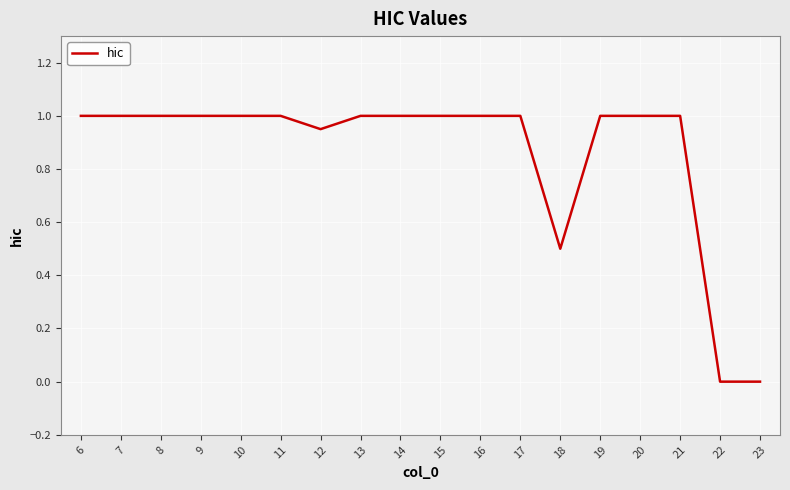

Does the chart have visible grid lines?

Yes